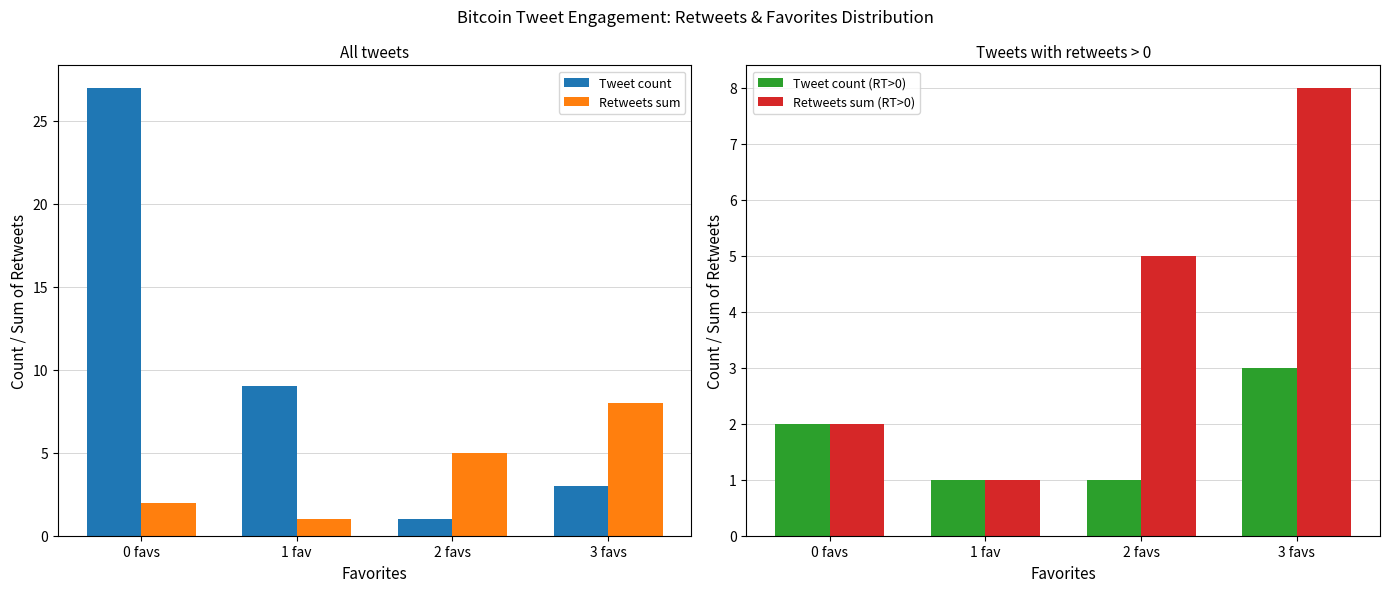

Read the Retweets sum (RT>0) value at 3 favs.

8